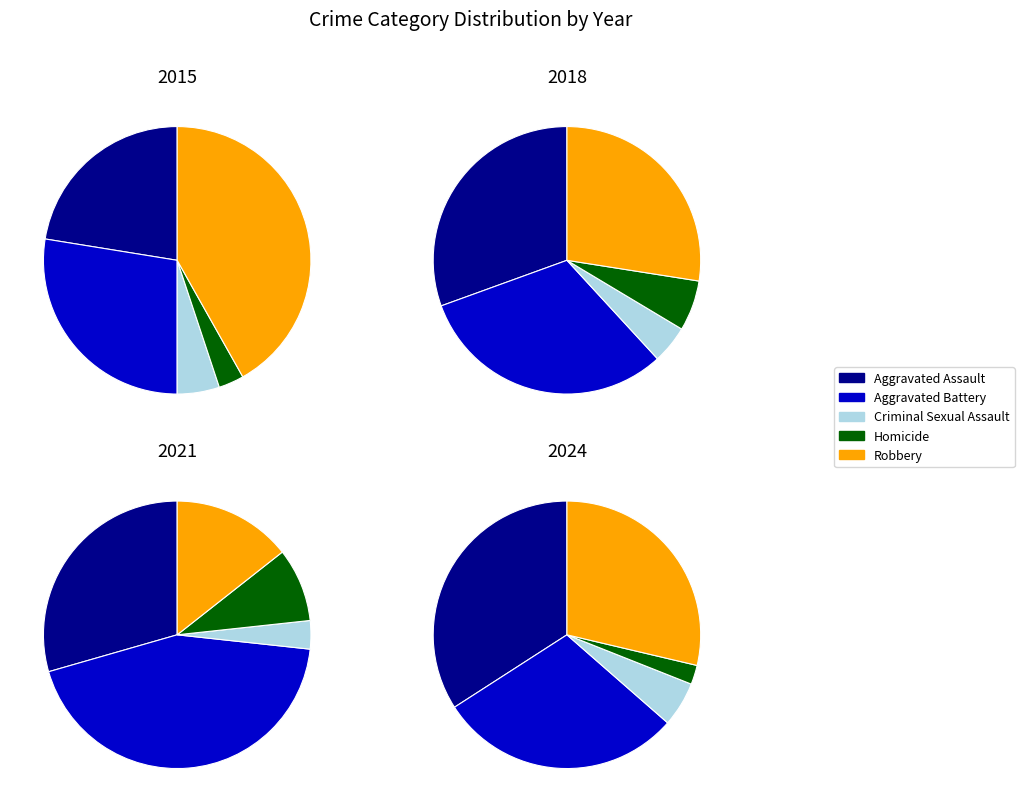

What is the total percentage of Homicide and Robbery?

44.9%